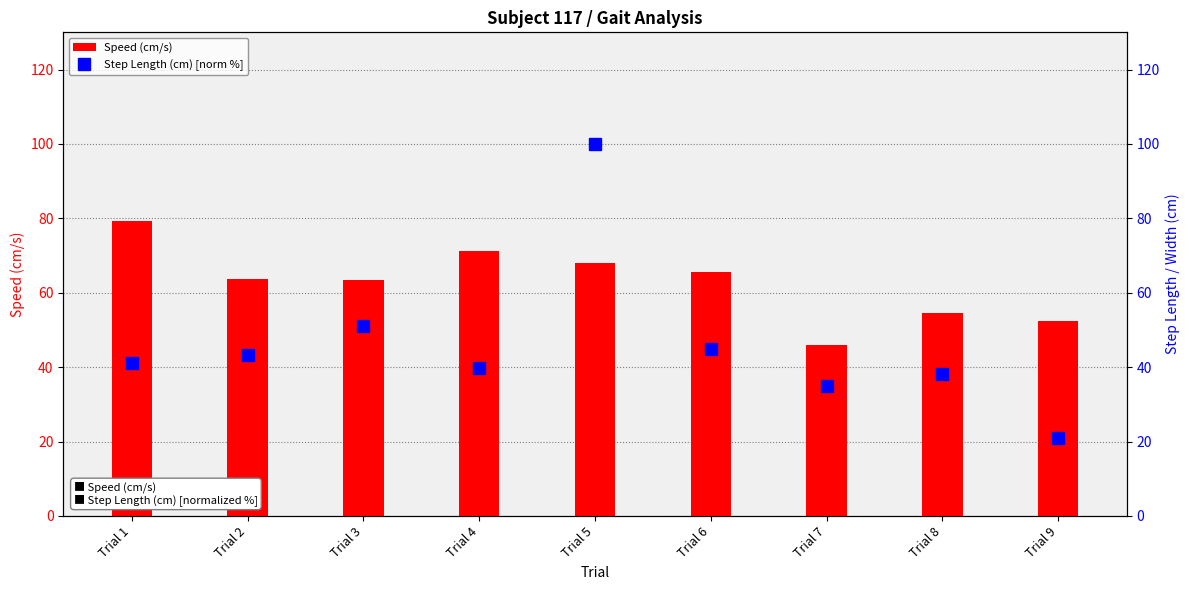

The Speed (cm/s) series shows 71.1 at Trial 4. True or false?

True